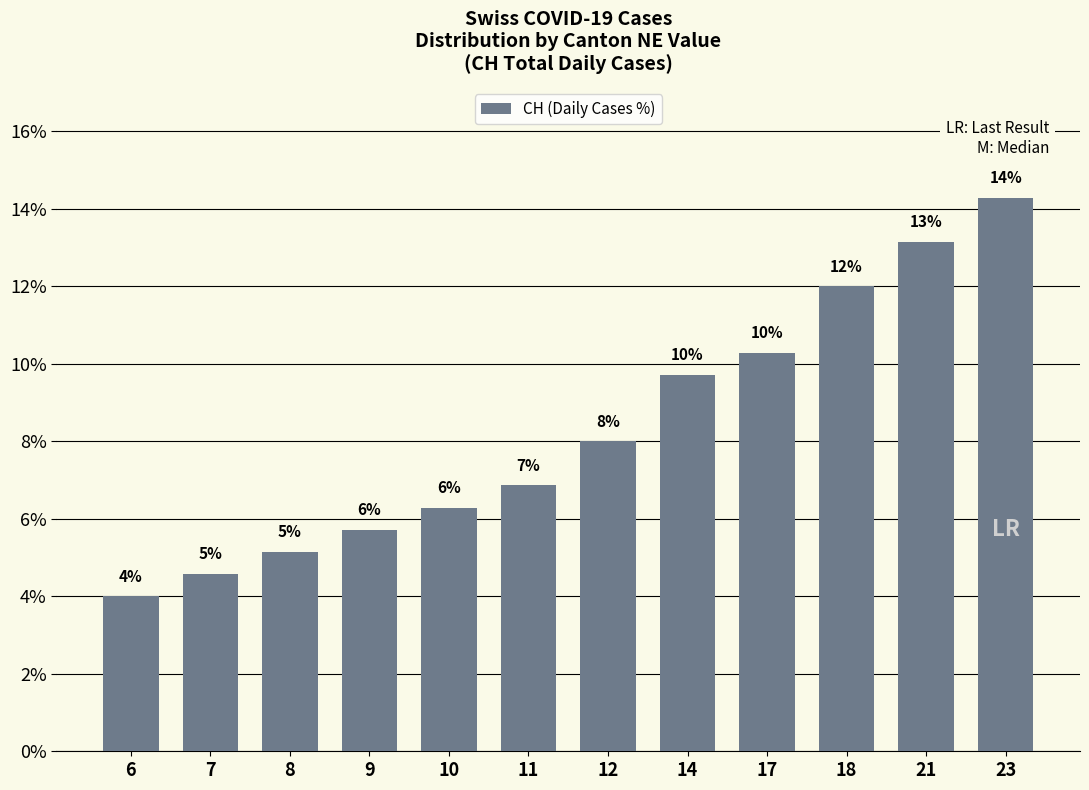

Are the bars grouped side by side (vs. stacked)?

No